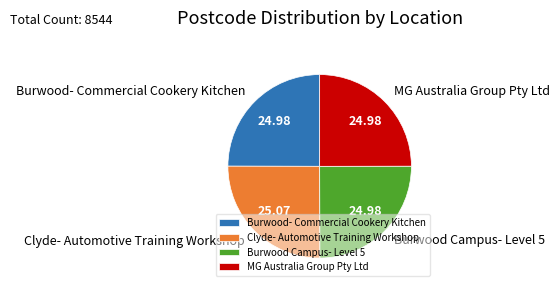

Does Burwood Campus- Level 5 account for over 50% of the chart?

No